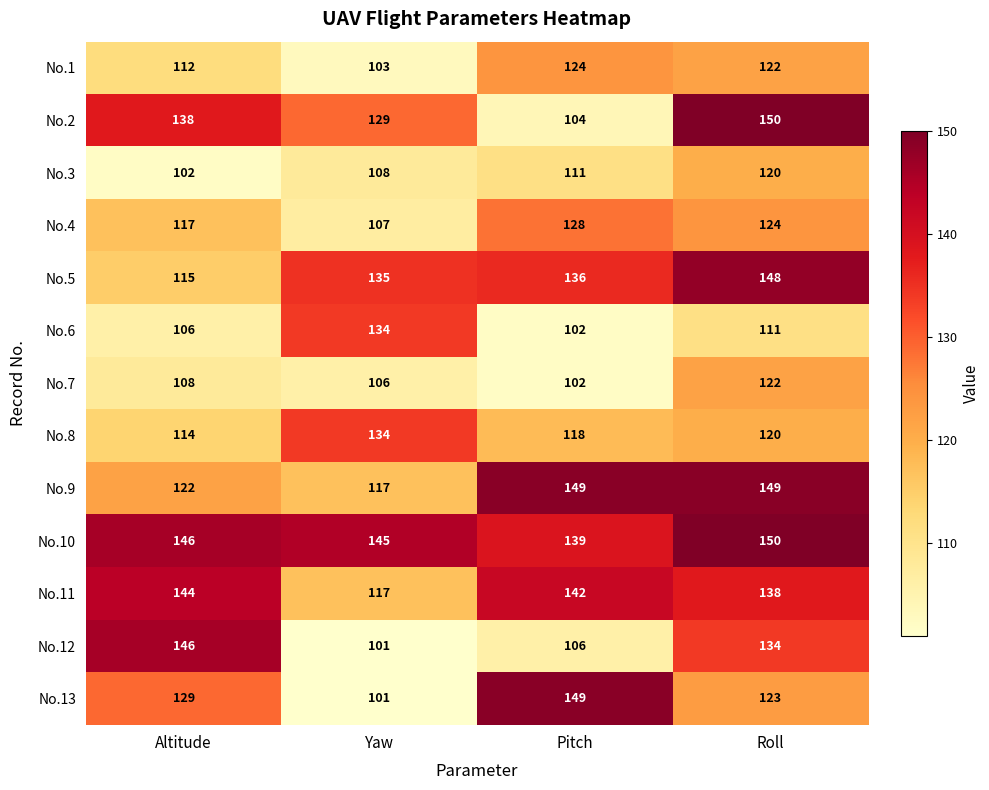

What is the difference between the No.5 values at Yaw and Roll?

13